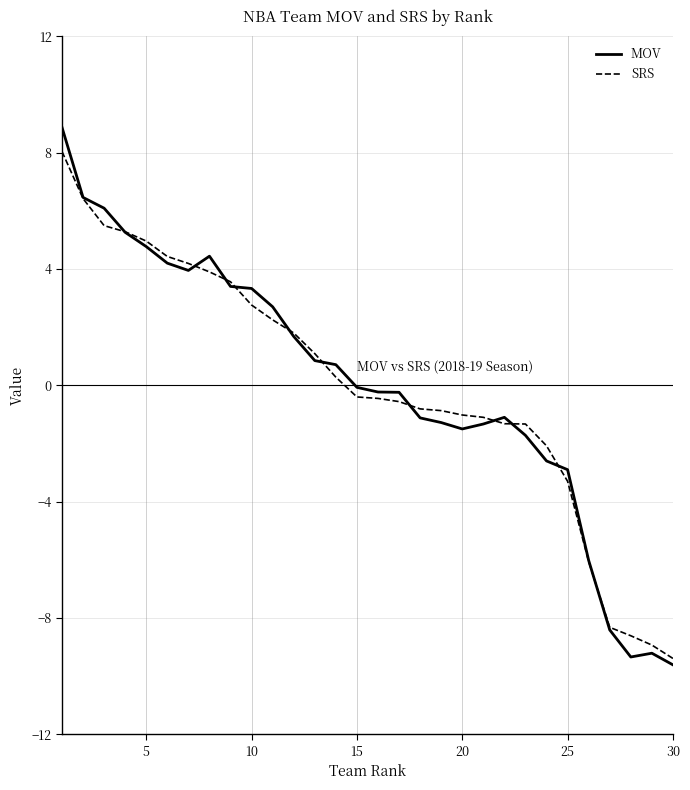

True or false: MOV has more than 0 points higher than both neighbors.

True